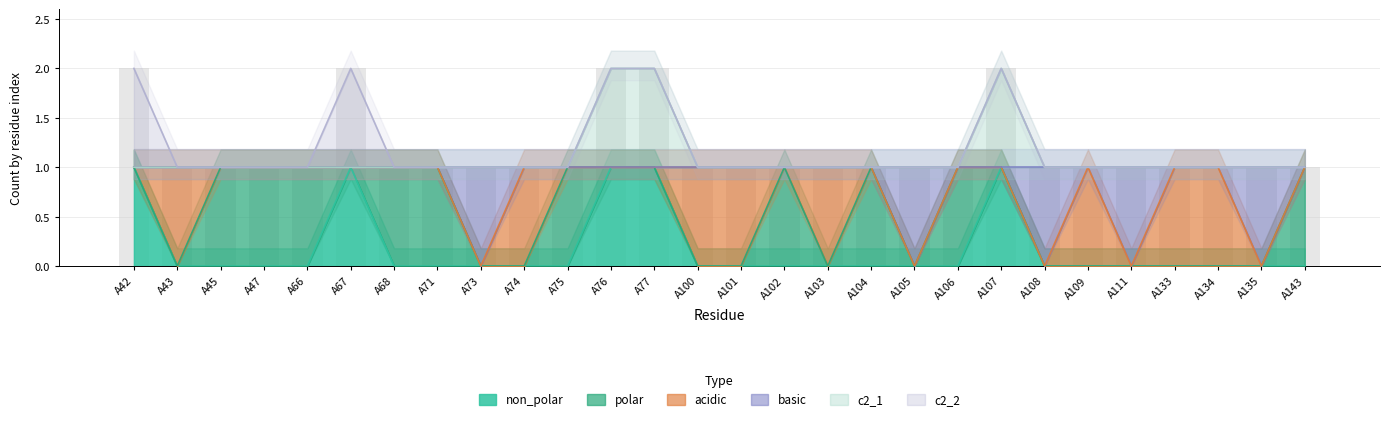

What is the average value of the c2_1 series?

1